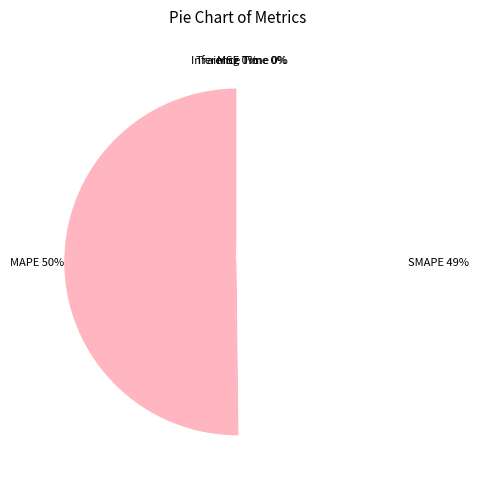

Rank the categories by value from lowest to highest.

MSE, Training Time, Inference Time, SMAPE, MAPE